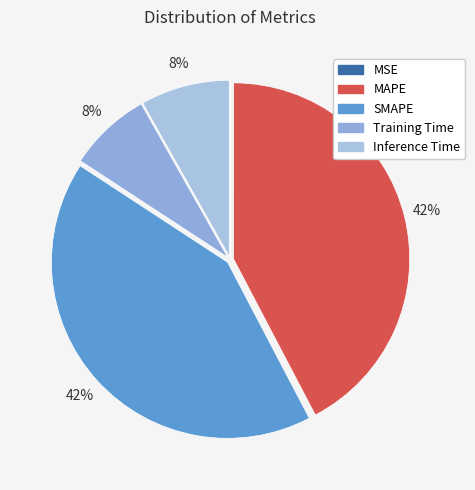

Rank the categories by value from lowest to highest.

MSE, Training Time, Inference Time, SMAPE, MAPE